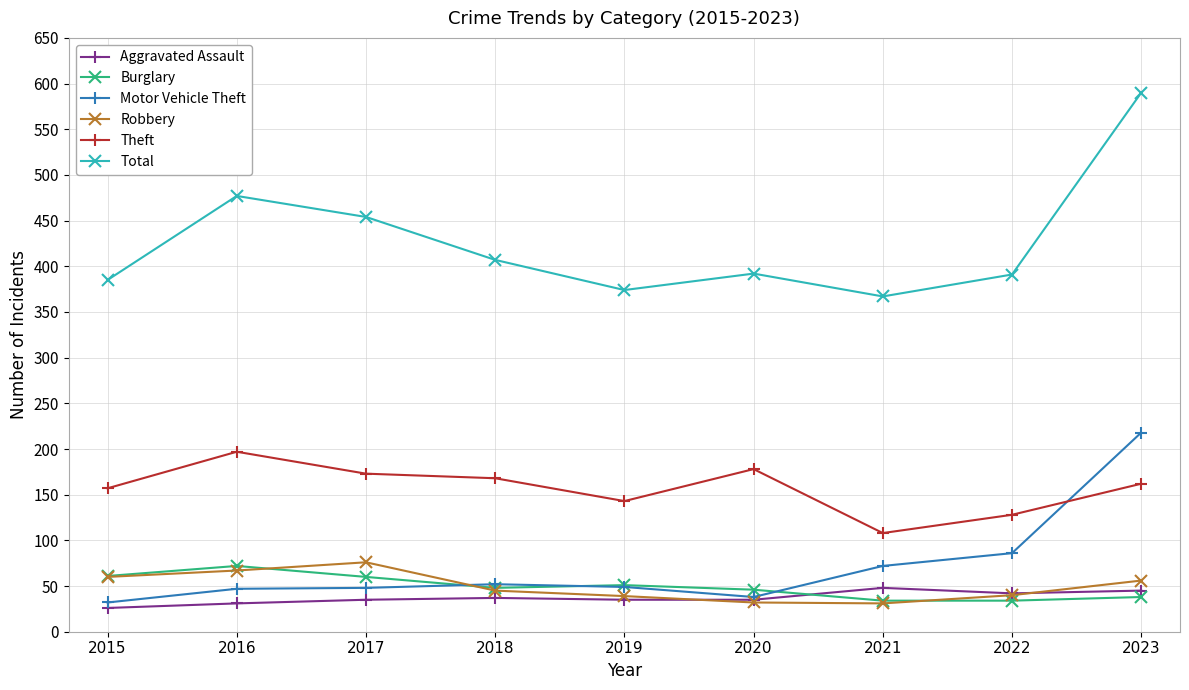

Where is the first local maximum for Total?

2016